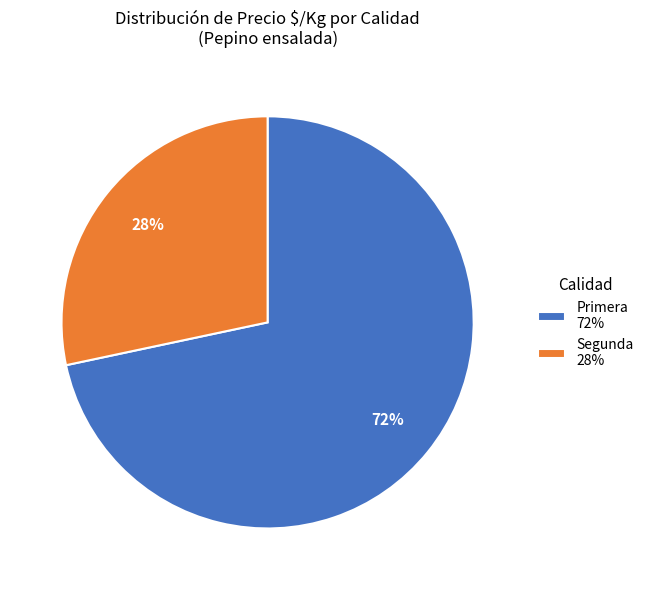

What is the majority slice?

Primera 72%